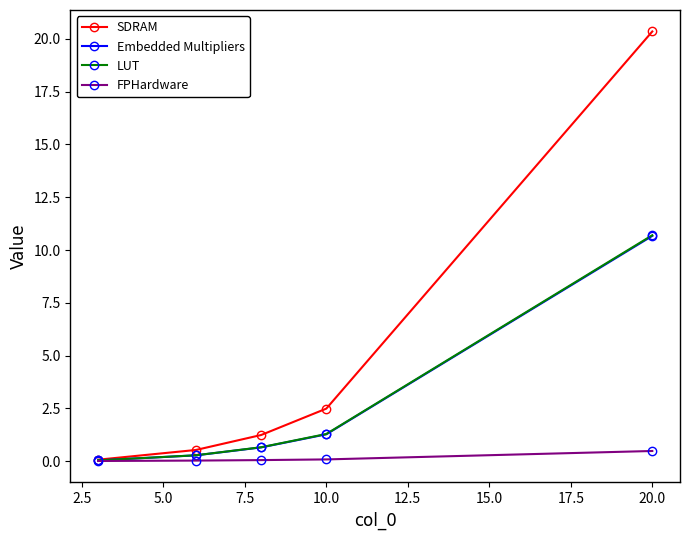

How many values in the SDRAM series exceed 1?

3